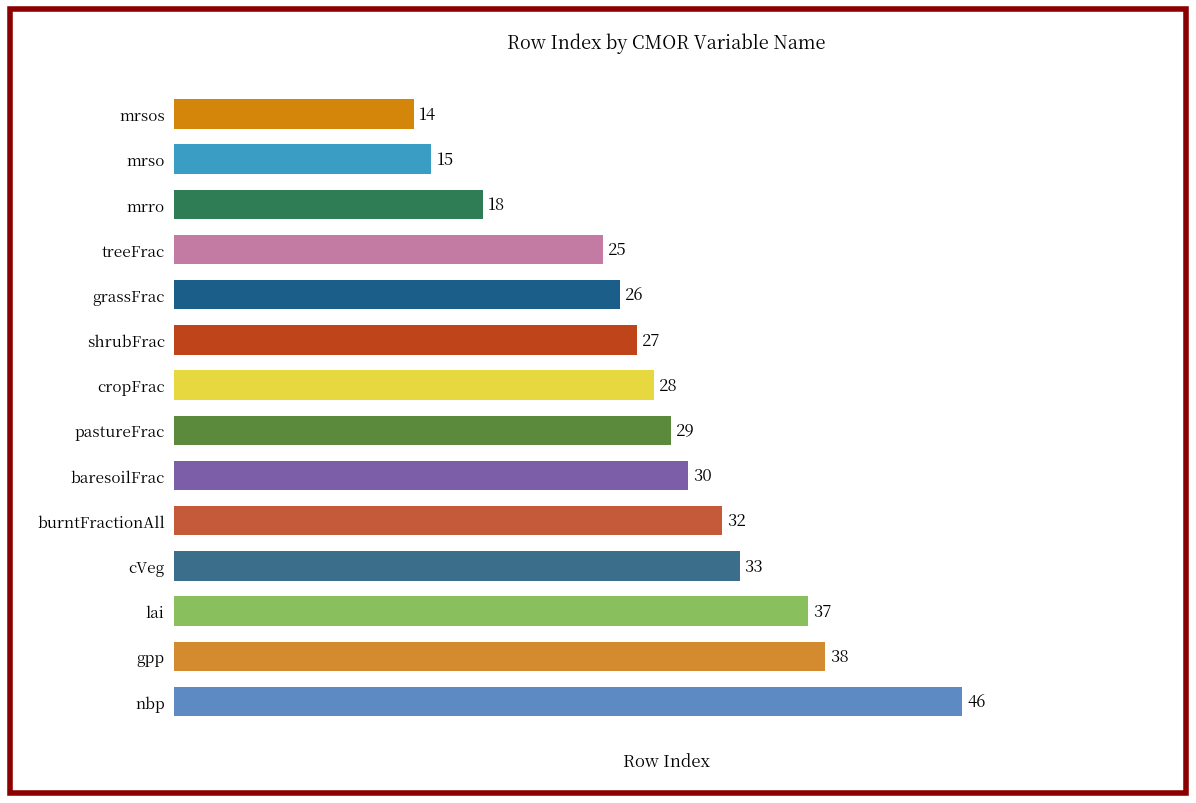

Rank the categories by value from lowest to highest.

mrsos, mrso, mrro, treeFrac, grassFrac, shrubFrac, cropFrac, pastureFrac, baresoilFrac, burntFractionAll, cVeg, lai, gpp, nbp